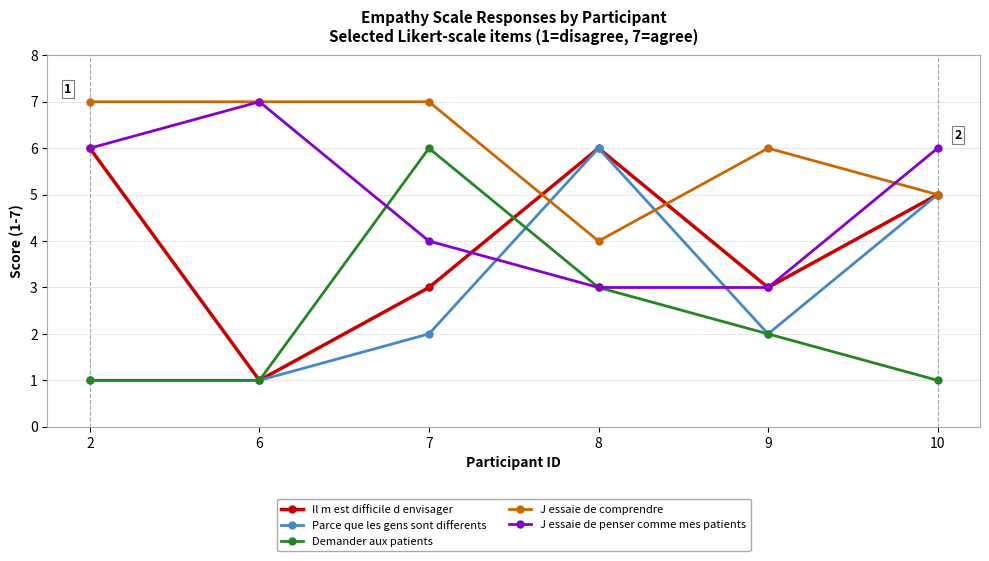

Is the value of Parce que les gens sont differents at 8 greater than the value of J essaie de comprendre at 8?

Yes